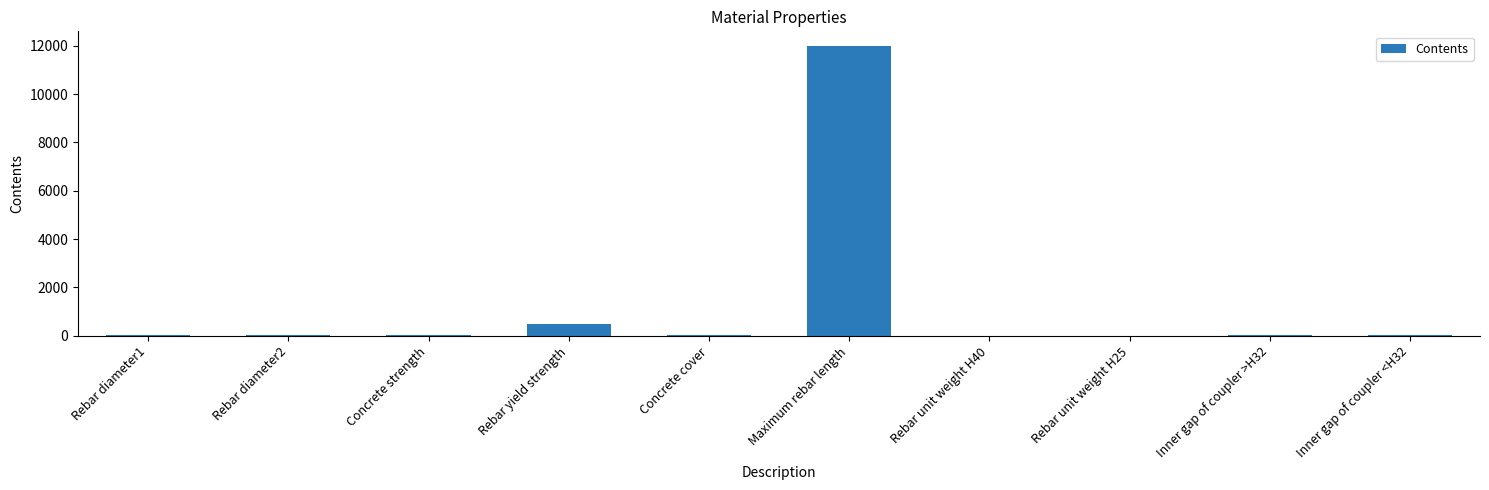

What is the greatest value displayed?

12000.0